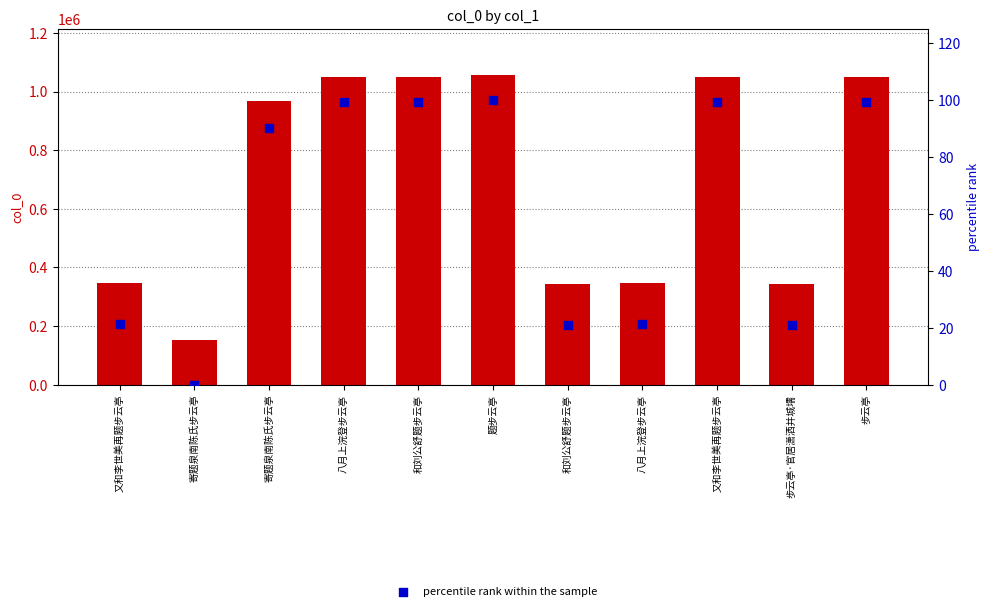

Which series contains the highest Y value?

col_0